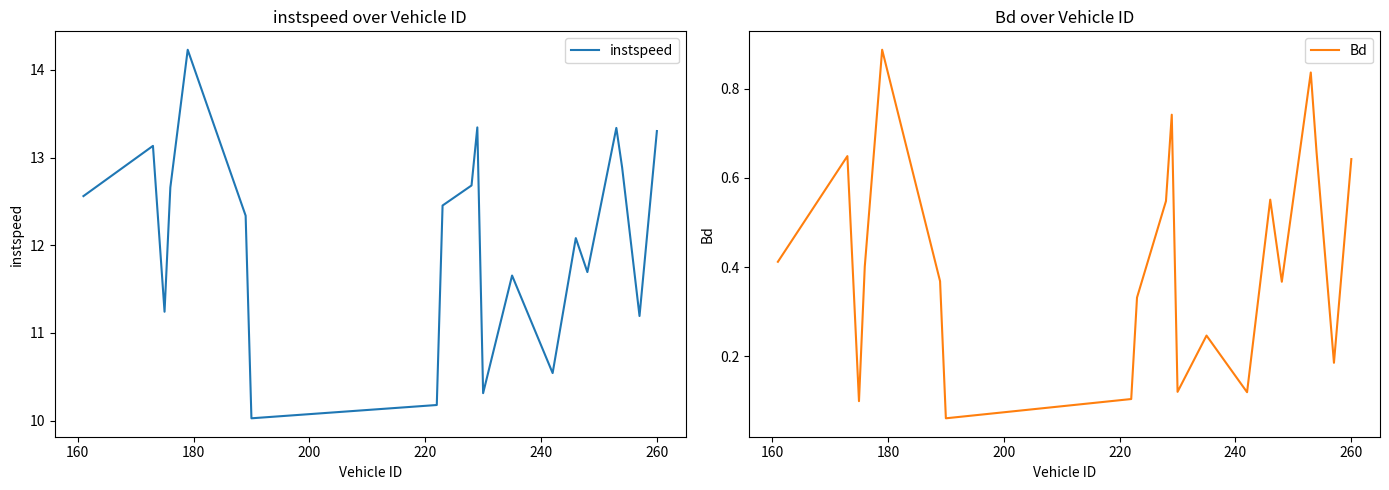

What is the highest value of the instspeed series?

14.2